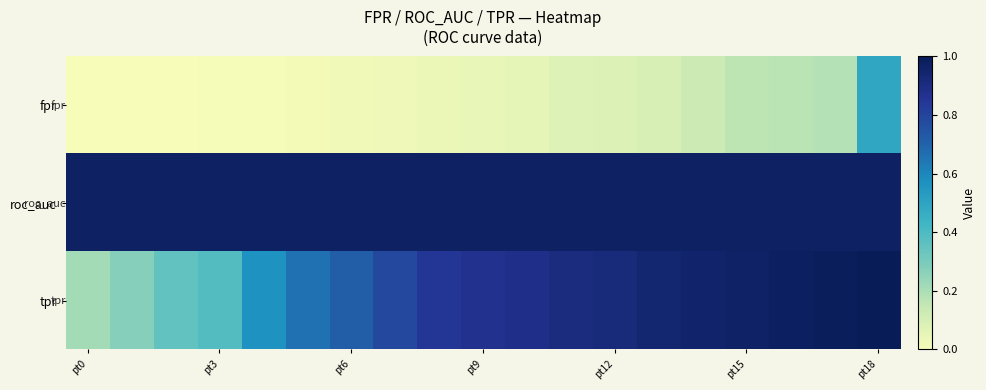

Which series has the largest range (max minus min)?

tpr